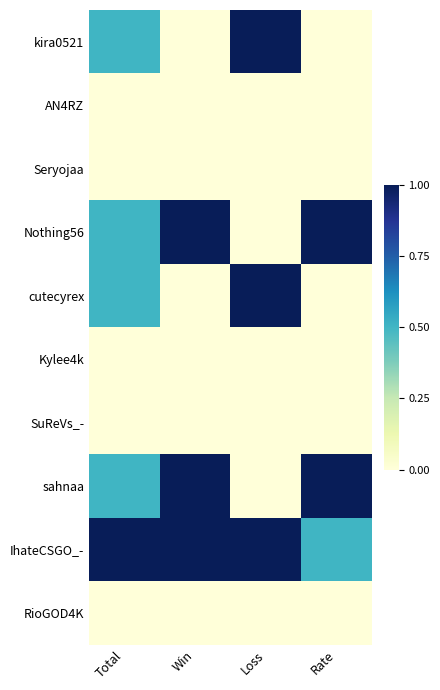

How many categories are shown in the chart?

4